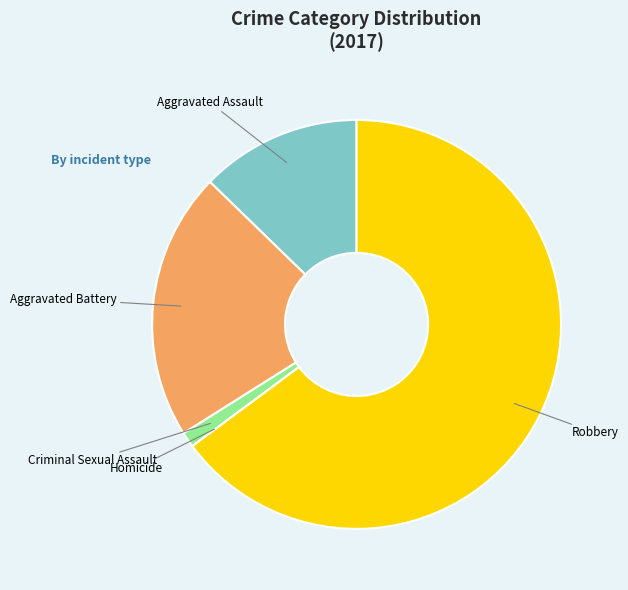

True or false: Aggravated Battery accounts for 21% of the total.

True